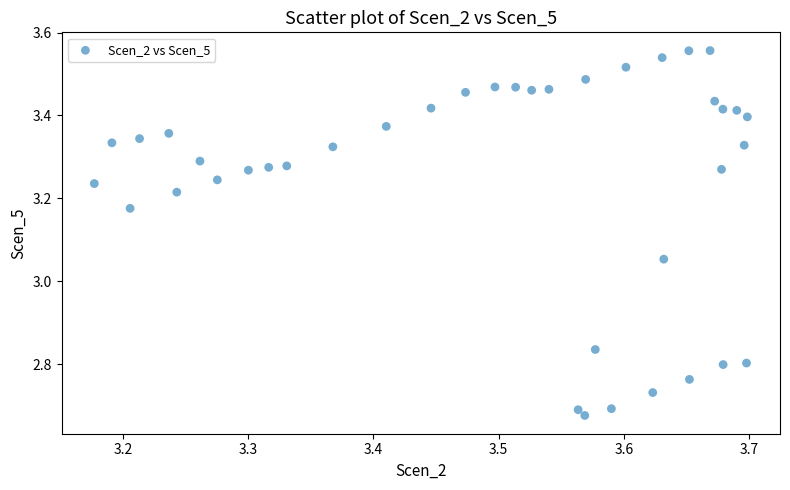

What is the range of X values (max minus min)?

0.5